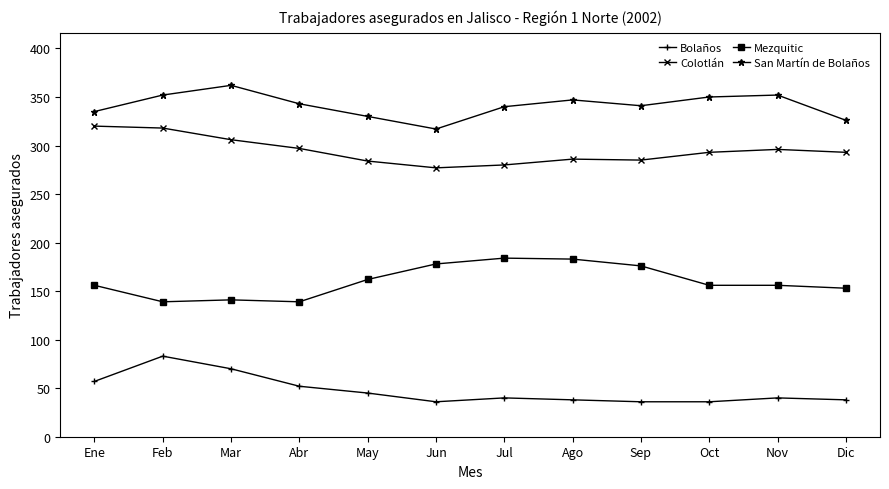

What is the value of the San Martín de Bolaños point at the 5th from the left?

330